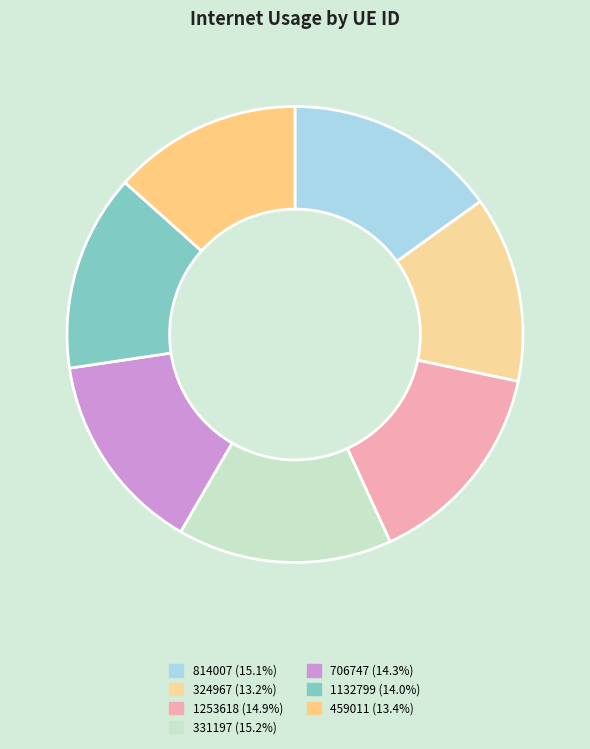

Count the number of slices in the pie.

7